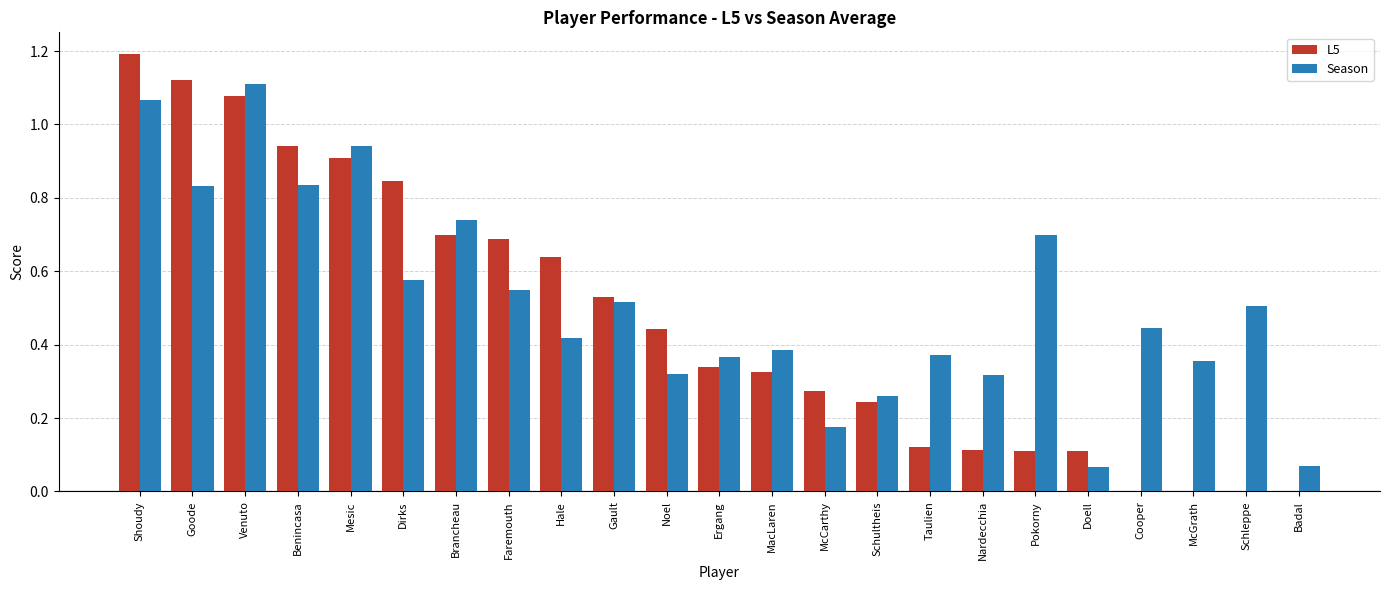

At which category does the chart reach its peak across all series?

Shoudy